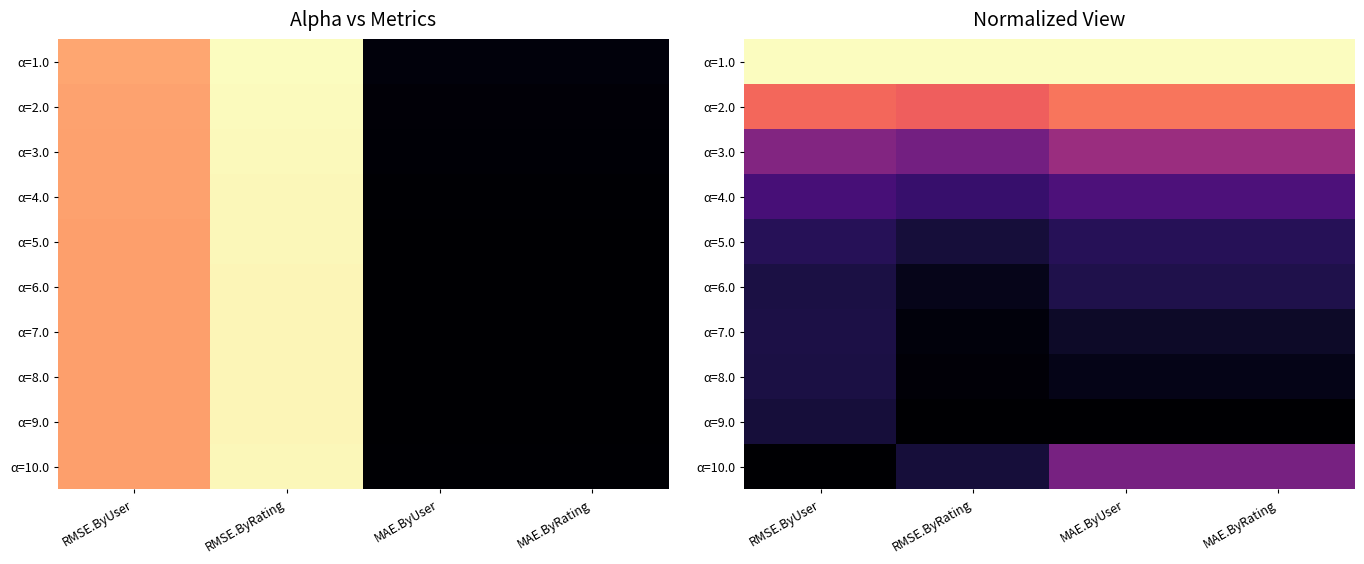

Where is α=3.0 nearest to the value 0?

RMSE.ByRating